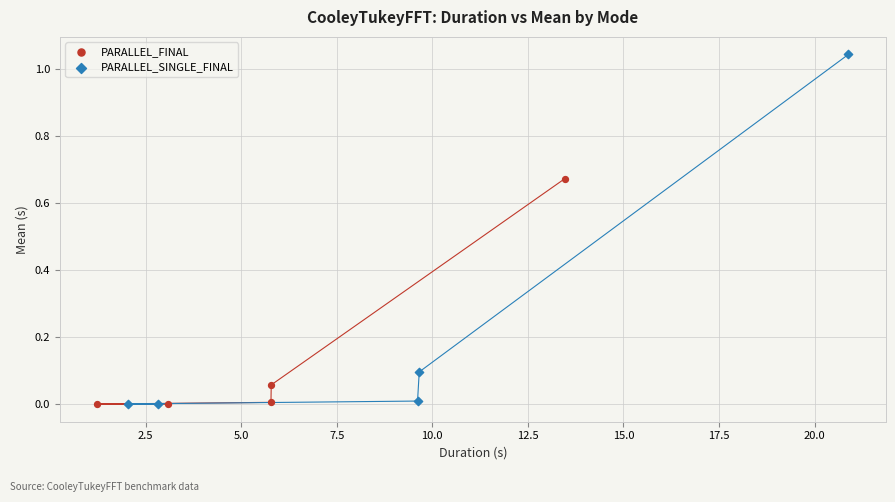

Which series has the largest Y range (max minus min)?

PARALLEL_SINGLE_FINAL